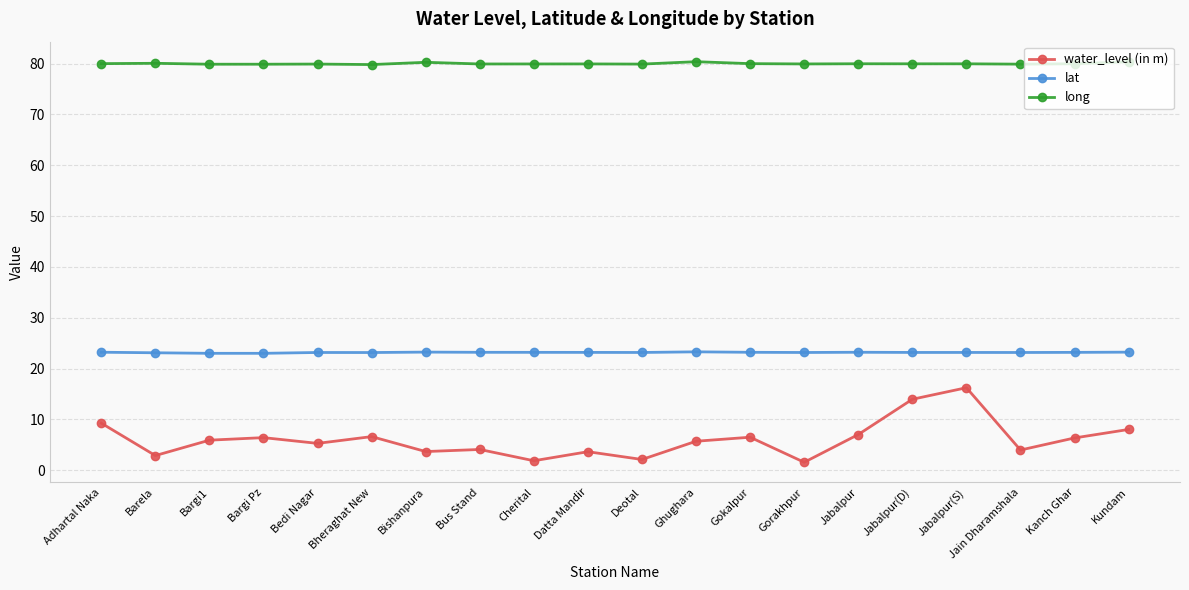

Which series has the largest range (max minus min)?

water_level (in m)